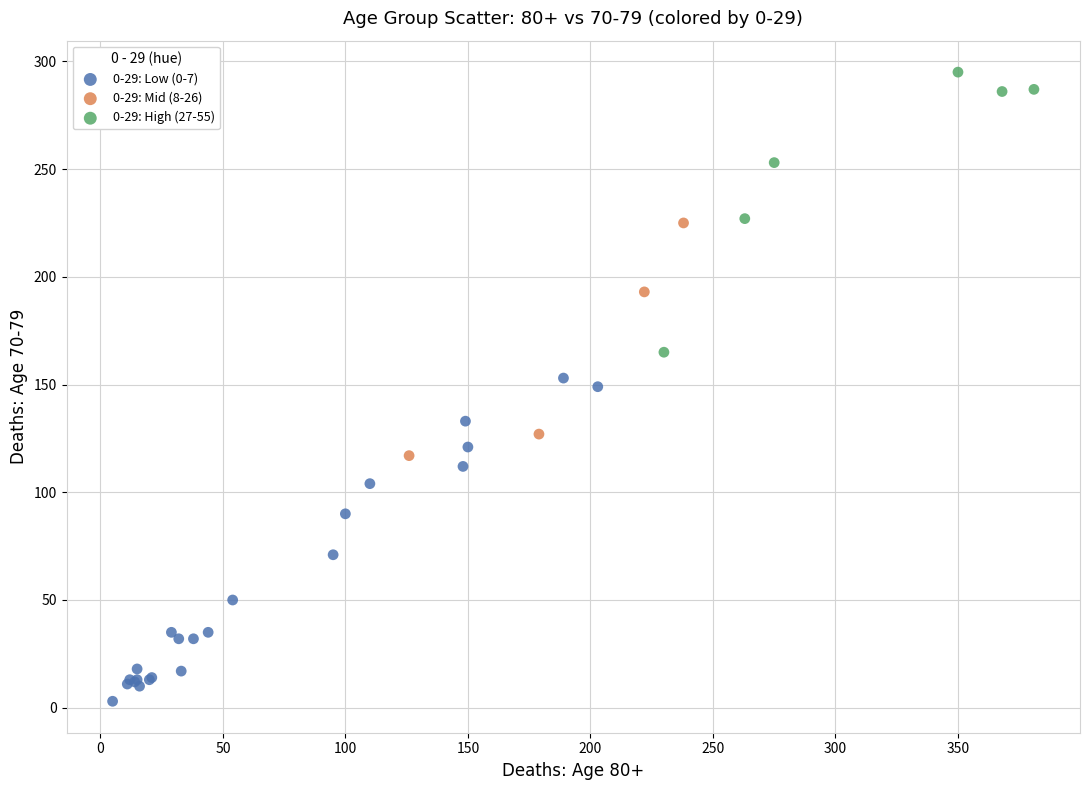

Which series contains the highest Y value?

0-29: High (27-55)